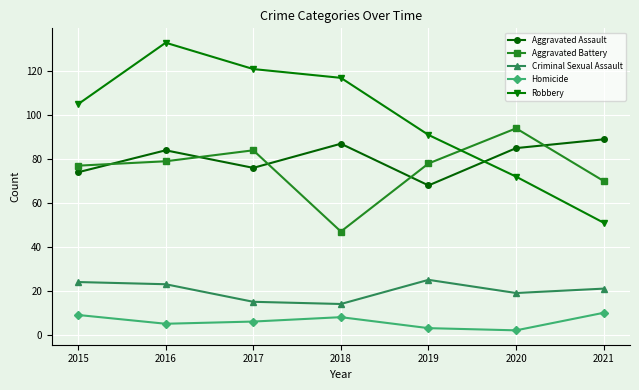

Read the Aggravated Battery value at 2015, to the nearest 5.

75